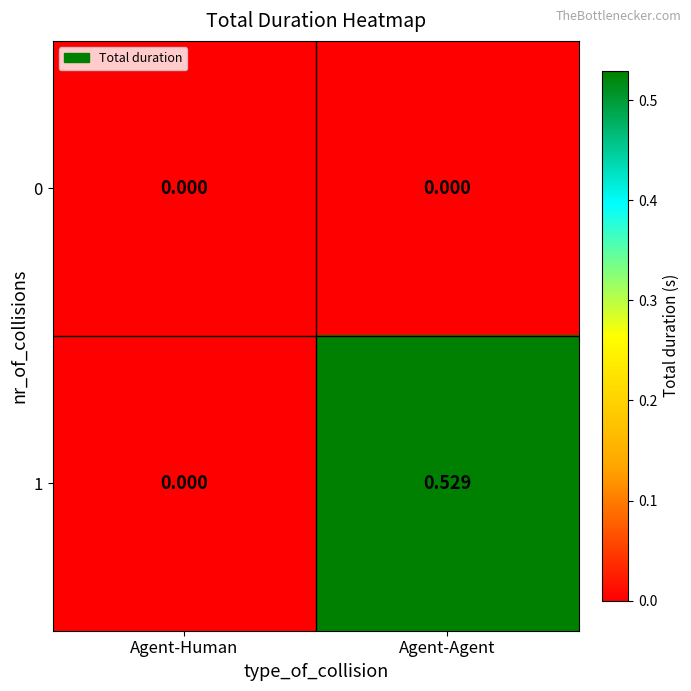

Which series has the widest spread of values?

1